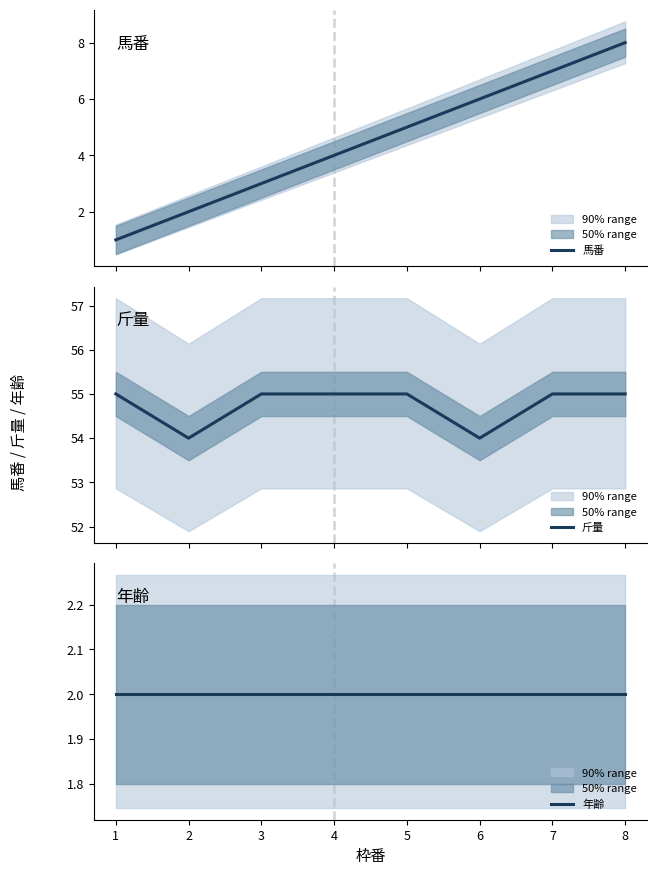

How many data points does each series have?

8